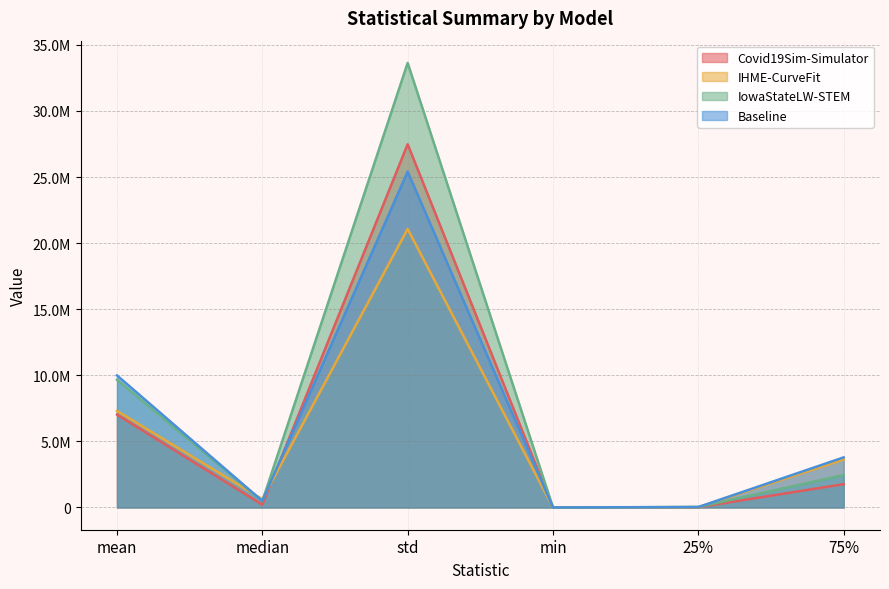

After their last crossing, which series has the higher values: IHME-CurveFit or IowaStateLW-STEM?

IHME-CurveFit